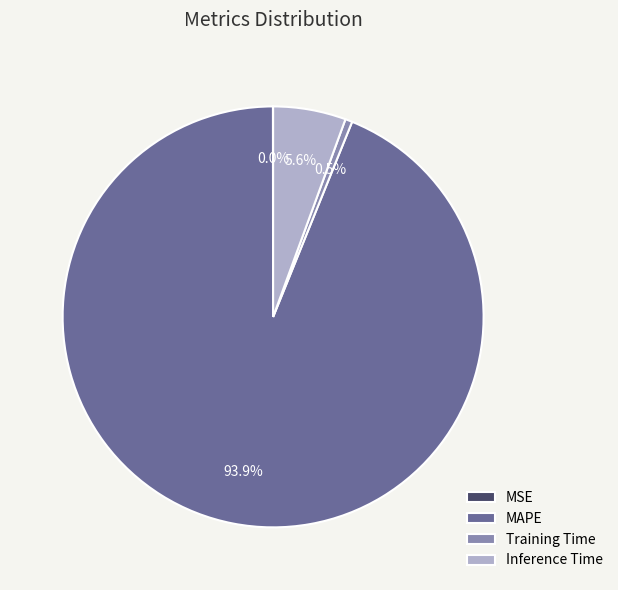

Which slice is the largest?

MAPE